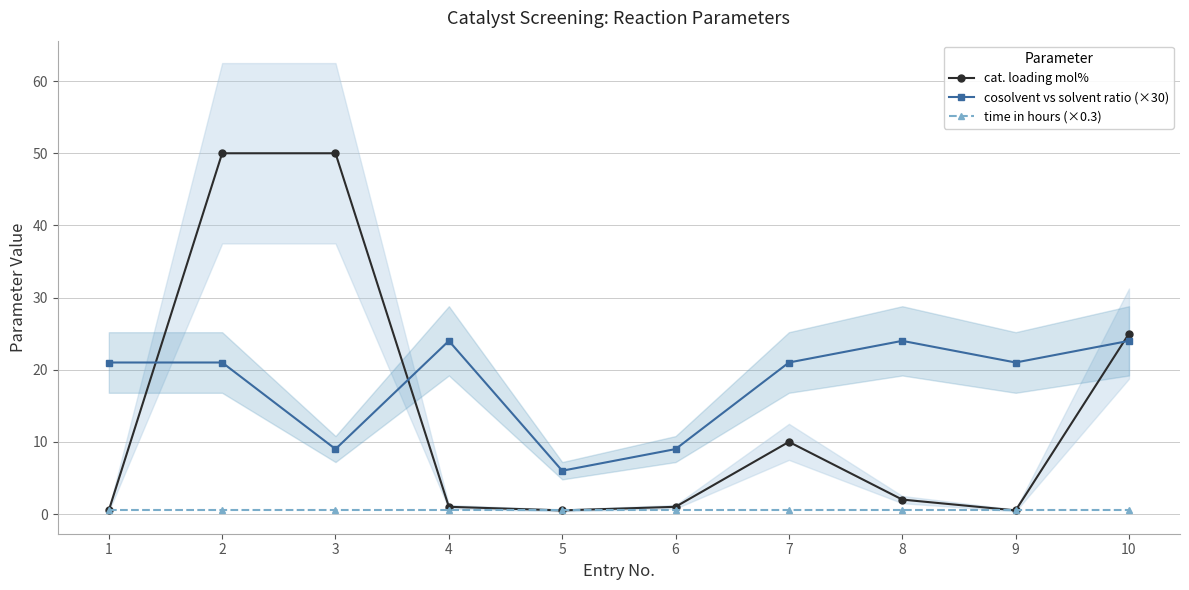

Is it true that cat. loading mol% equals 2.5 at 7?

False